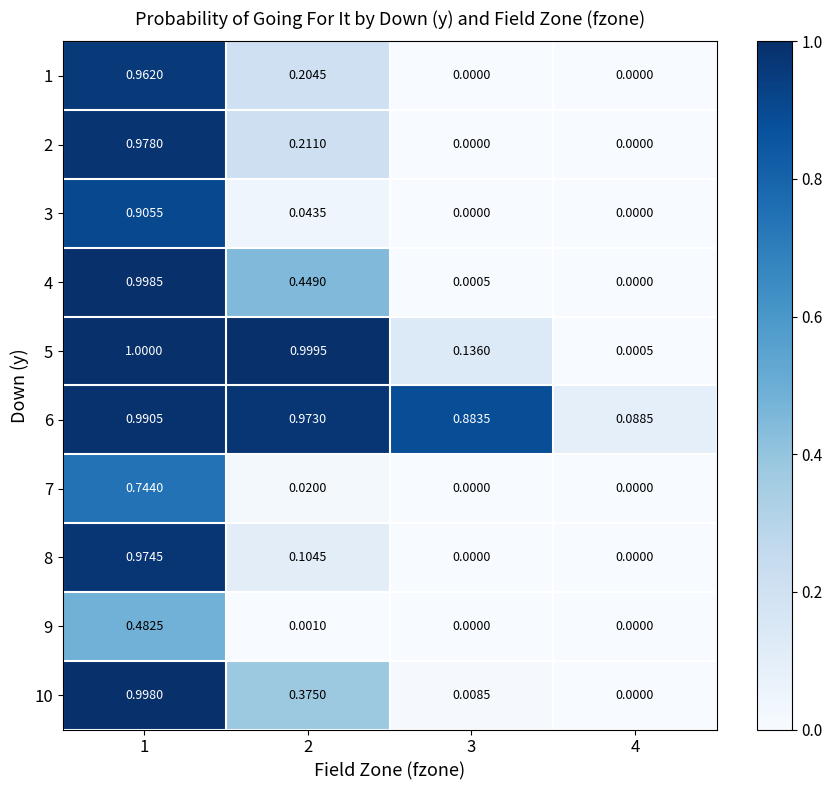

Is the value of 2 at 1 greater than the value of 1 at 3?

Yes